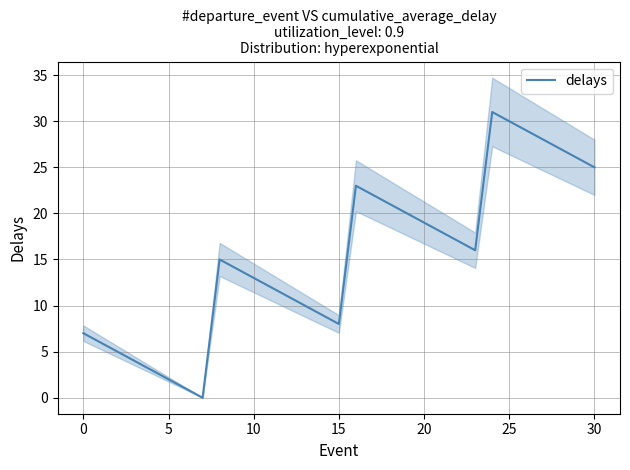

What is the label of the 6th point from the right?

25